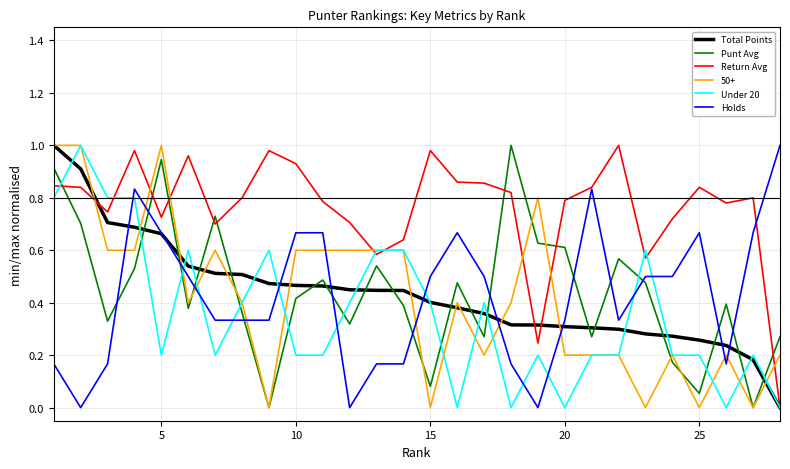

True or false: Under 20 has more than 2 points higher than both neighbors.

True